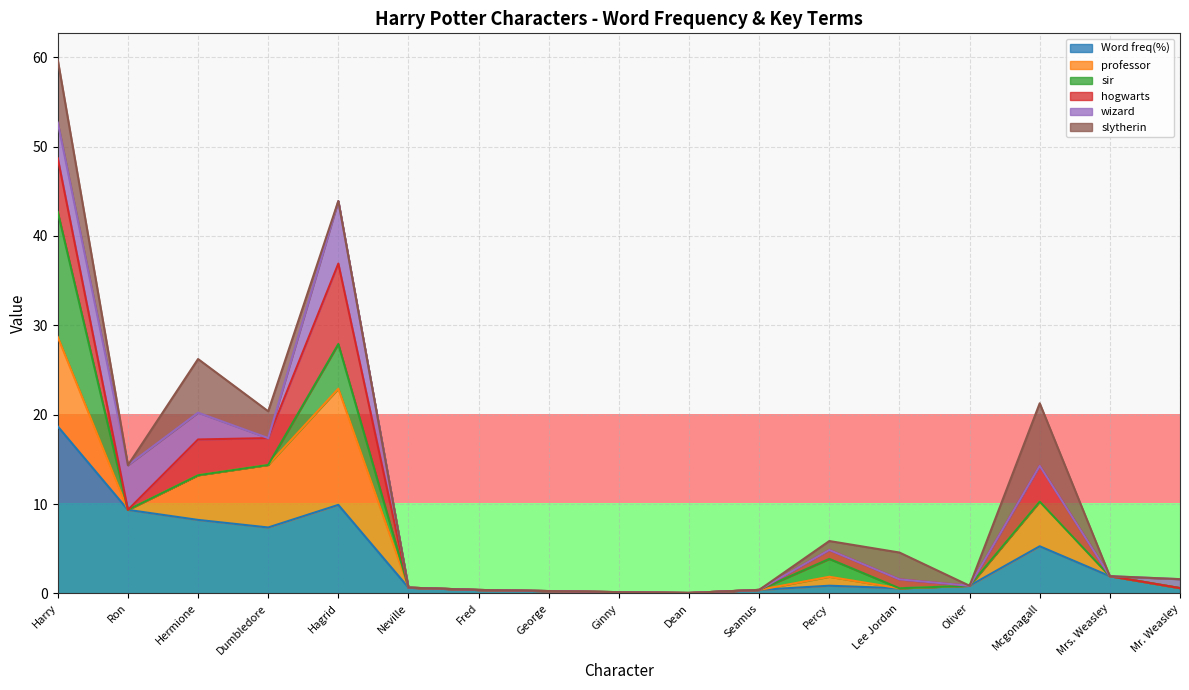

The value of Word freq(%) at Hermione is 11.3. True or false?

False